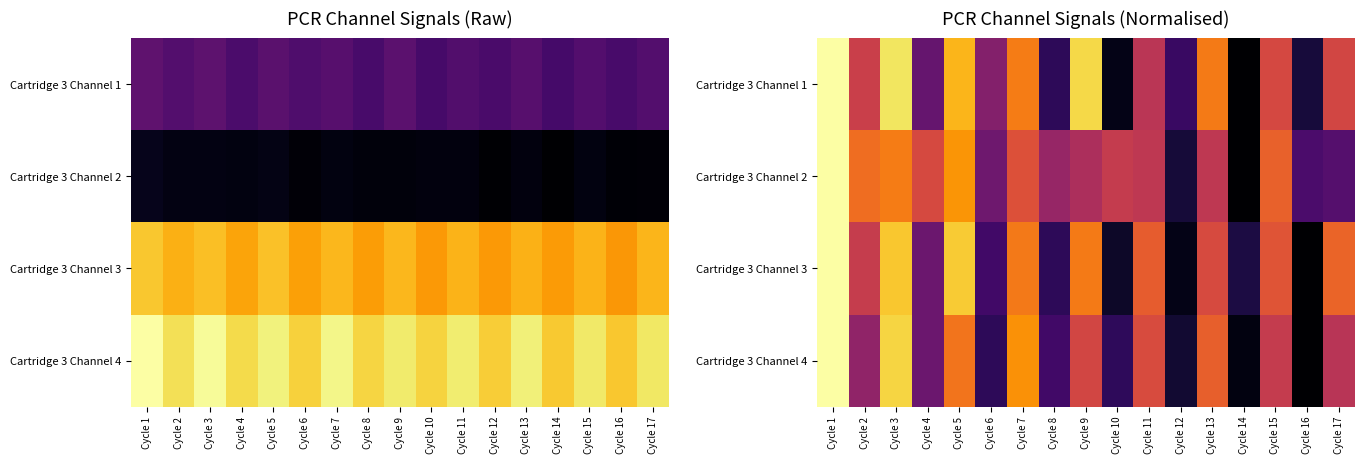

What is the difference between the maximum and minimum values in the Cartridge 3 Channel 3 series?

1.0